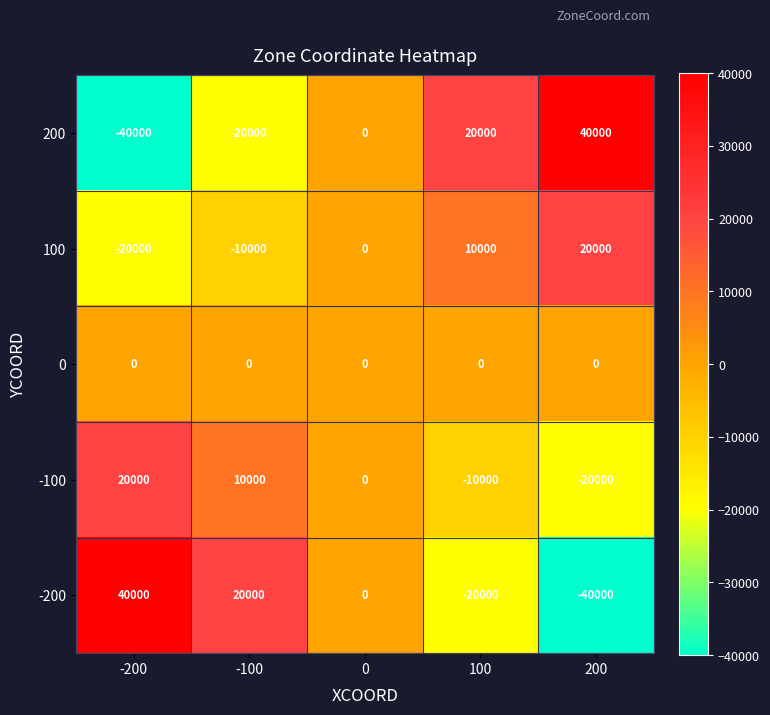

The -200 series shows 20000 at -100. True or false?

True